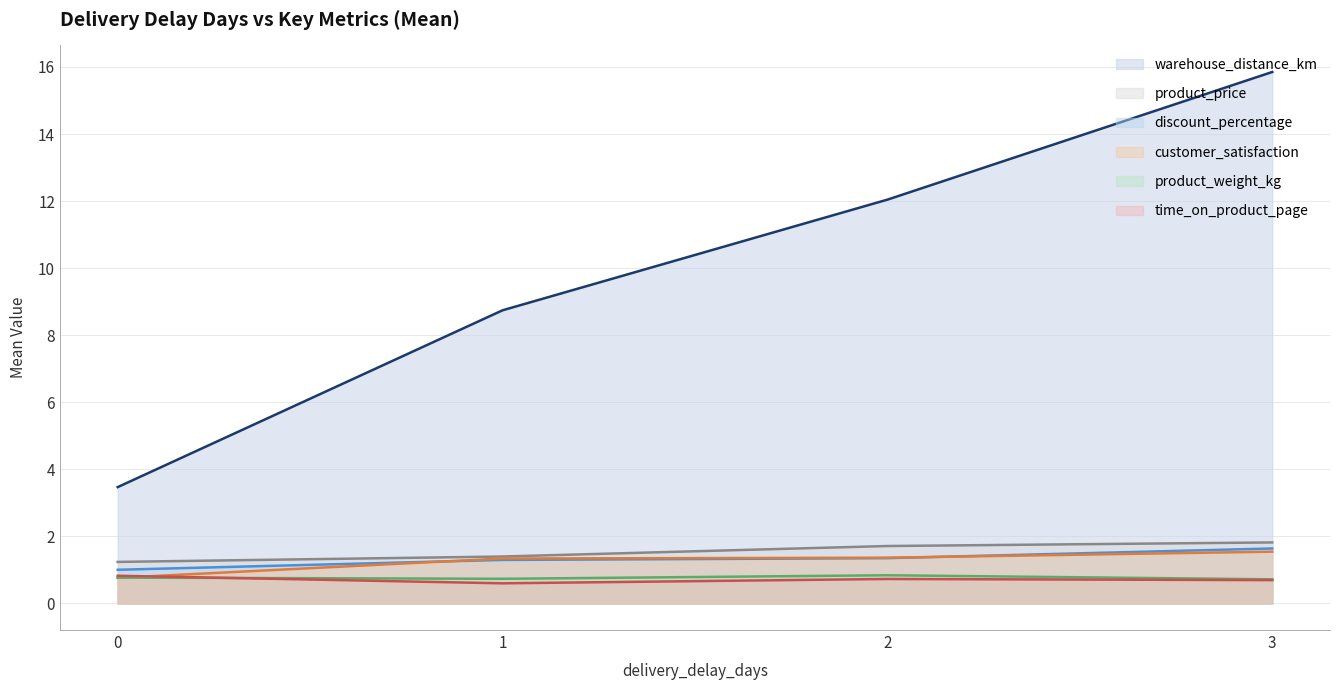

What is the sum of all customer_satisfaction values?

5.0